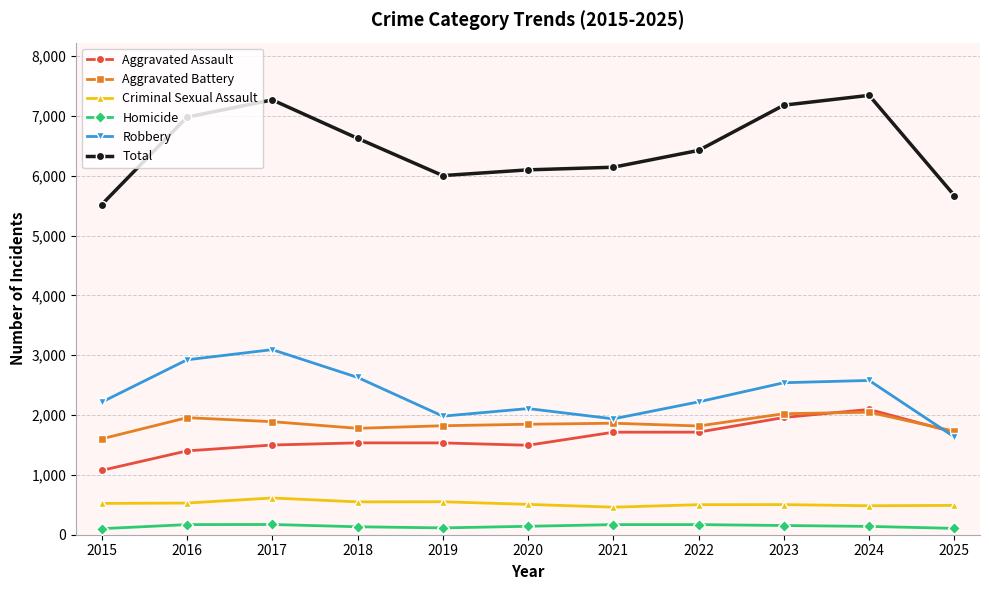

The value of Aggravated Assault at 2020 is 1495. True or false?

True